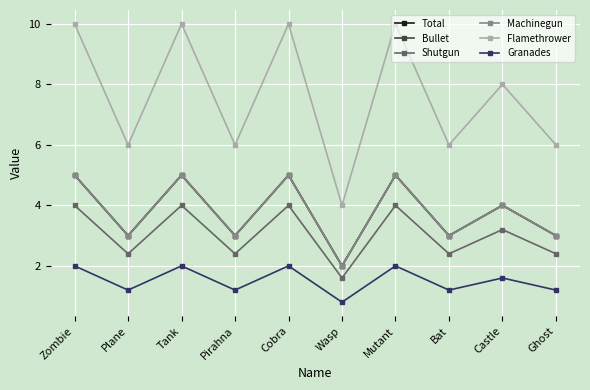

Reading left to right, extract all data points from this chart.

Total: 5.0	3.0	5.0	3.0	5.0	2.0	5.0	3.0	4.0	3.0
Bullet: 5.0	3.0	5.0	3.0	5.0	2.0	5.0	3.0	4.0	3.0
Shutgun: 4.0	2.4	4.0	2.4	4.0	1.6	4.0	2.4	3.2	2.4
Machinegun: 5.0	3.0	5.0	3.0	5.0	2.0	5.0	3.0	4.0	3.0
Flamethrower: 10.0	6.0	10.0	6.0	10.0	4.0	10.0	6.0	8.0	6.0
Granades: 2.0	1.2	2.0	1.2	2.0	0.8	2.0	1.2	1.6	1.2